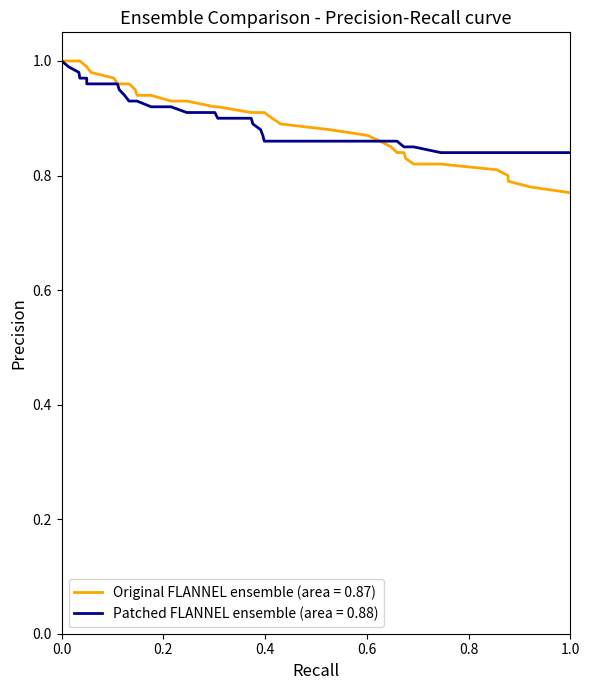

Which series has the largest range (max minus min)?

Original FLANNEL ensemble (area = 0.87)